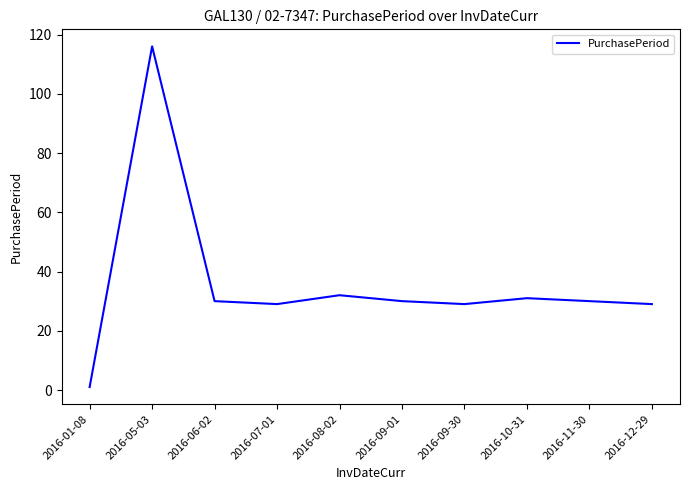

What is the difference between the maximum and minimum values?

115